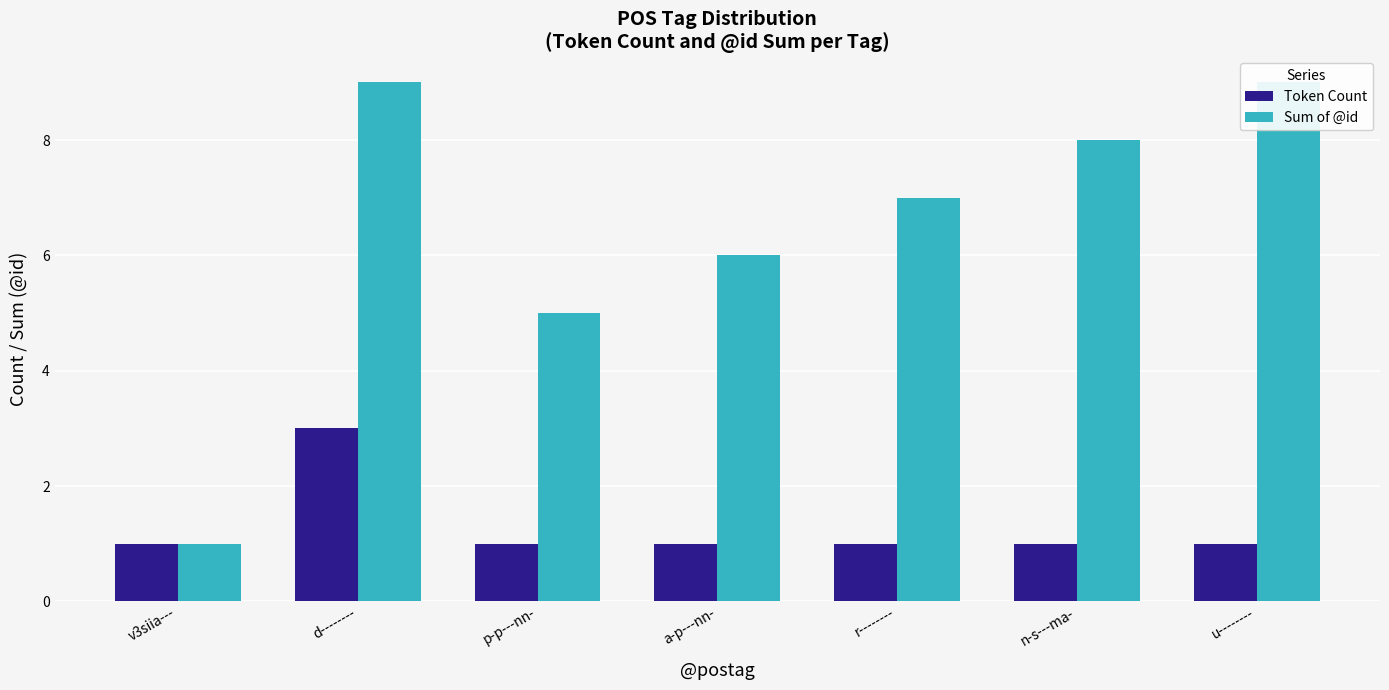

Which series has the largest total across all categories?

Sum of @id